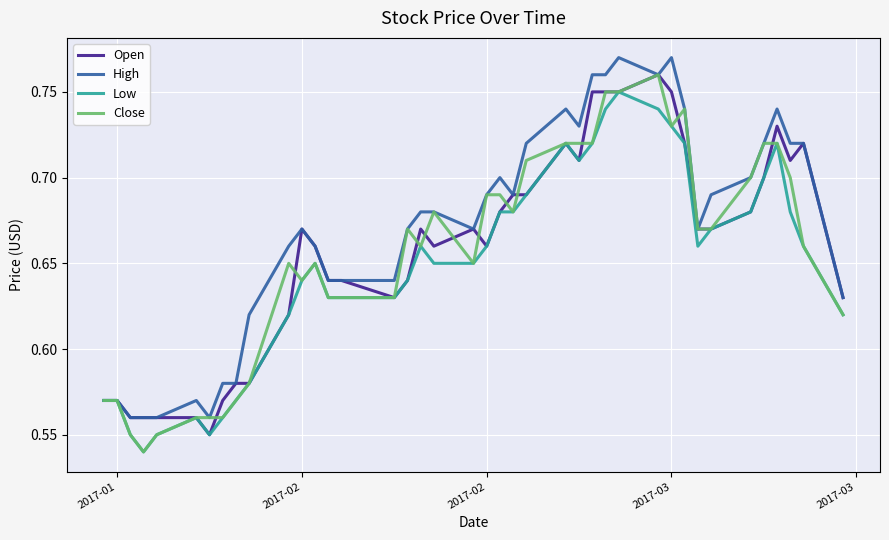

Does the chart have visible grid lines?

Yes